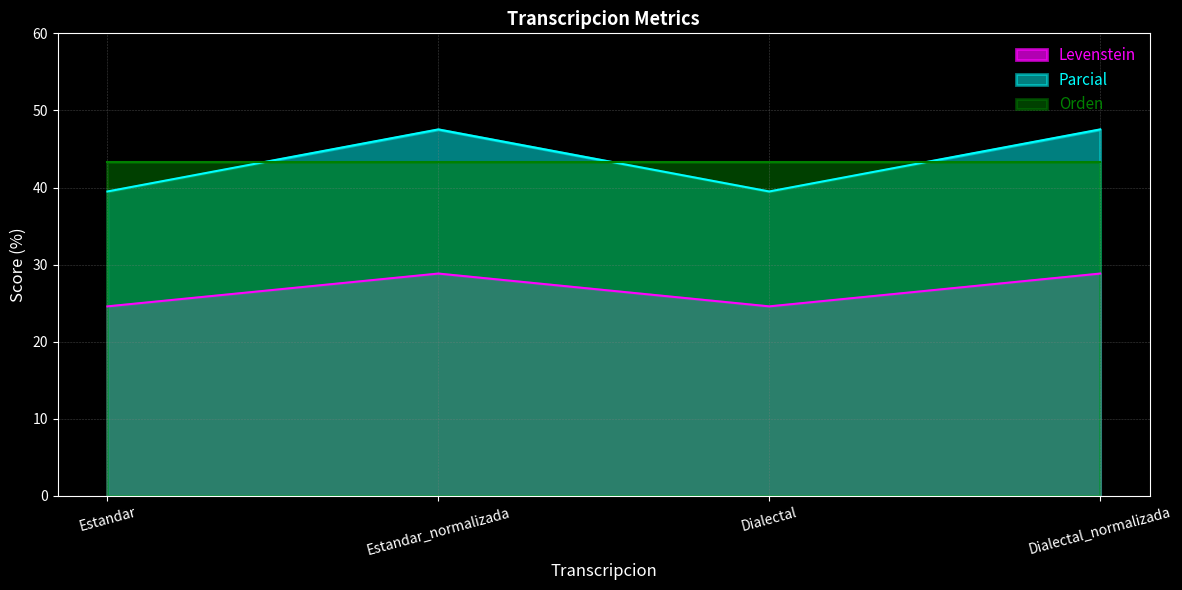

List the series in order of their peak value, lowest first.

Levenstein, Orden, Parcial